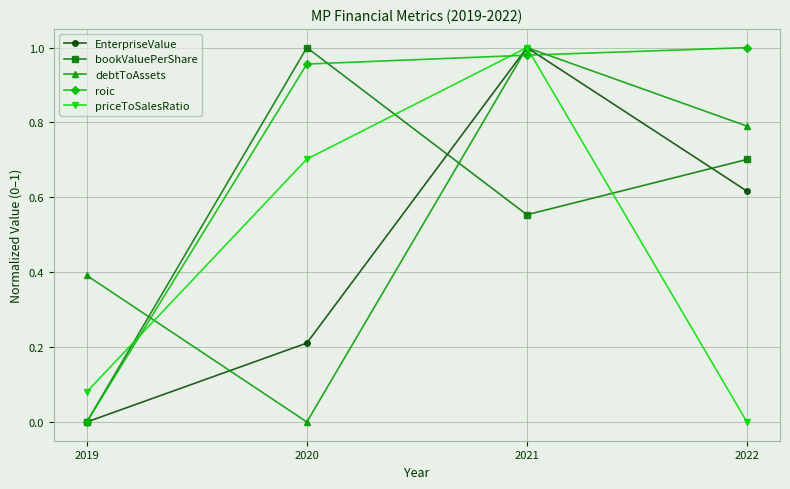

List the labels in order of bookValuePerShare value, largest first.

2020, 2022, 2021, 2019